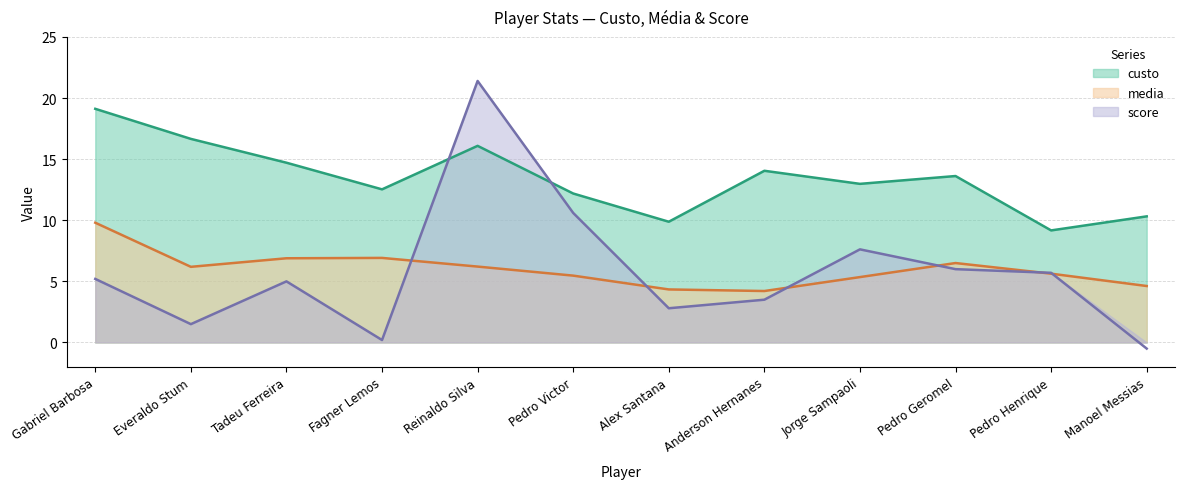

True or false: custo and media intersect in this chart.

False